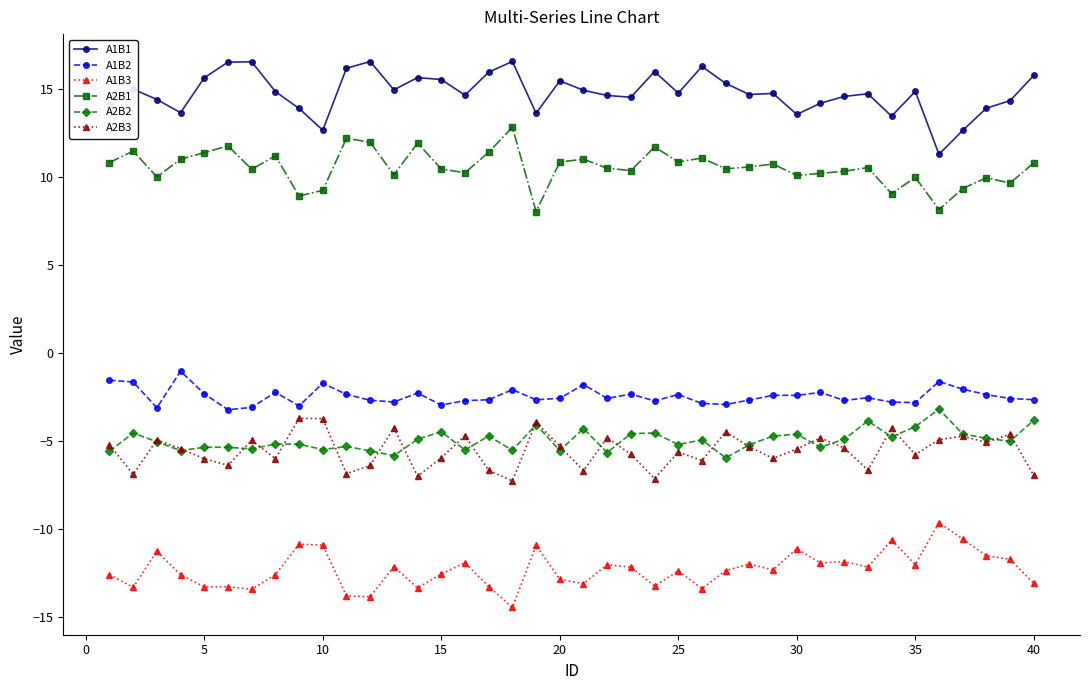

Which series has the largest total across all categories?

A1B1